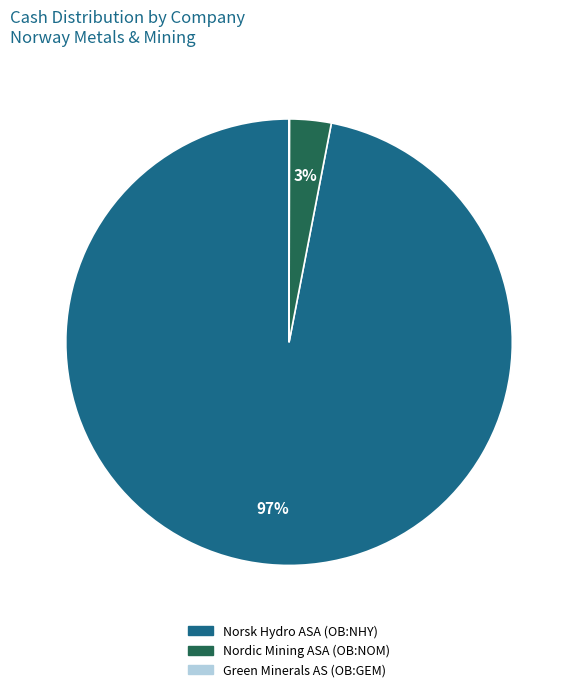

To the nearest percent, what is the average slice percentage?

33%